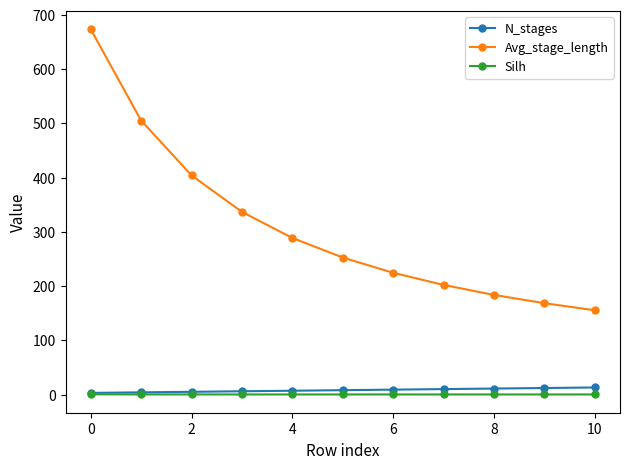

Which series has the widest spread of values?

Avg_stage_length